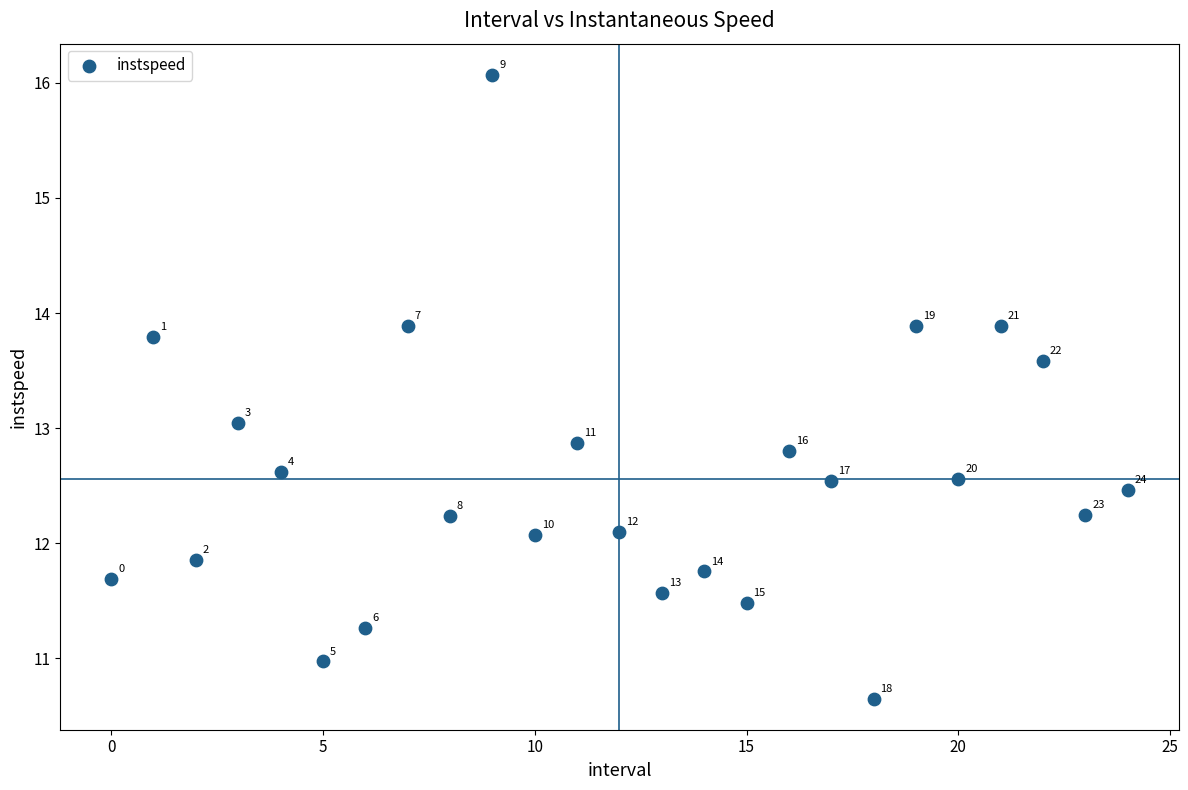

What is the range of Y values (max minus min)?

5.4